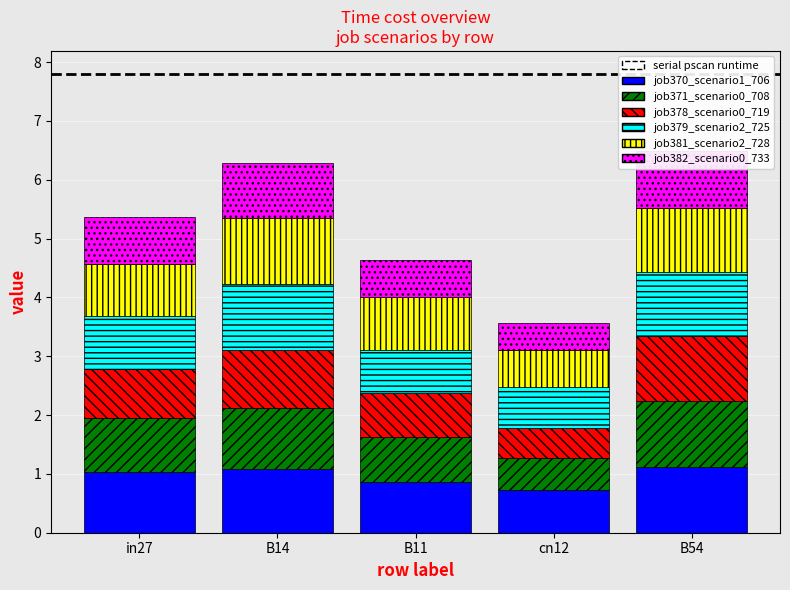

How many categories are shown in the chart?

5